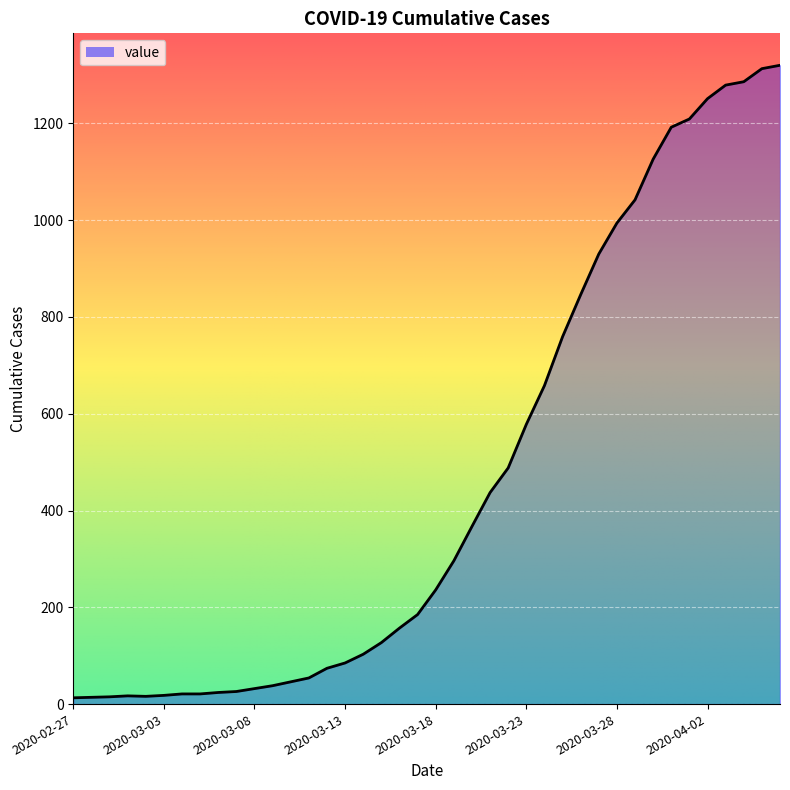

What is the difference between the maximum and minimum values?

1307